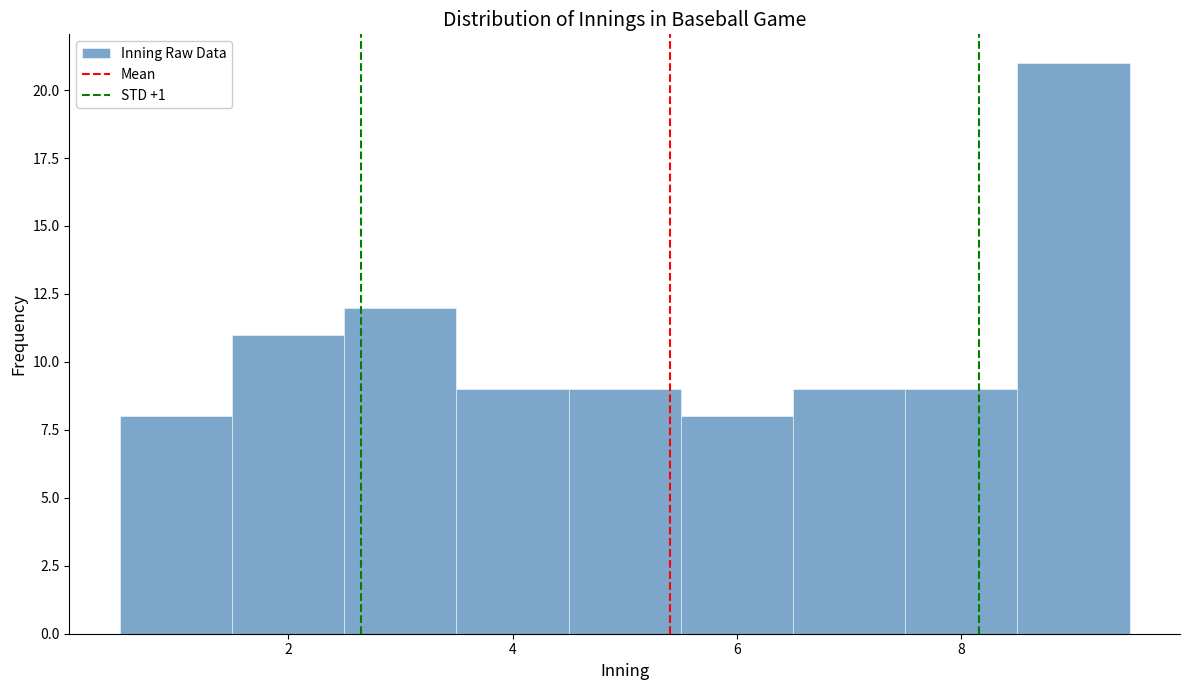

How tall is the bar that spans 2.5 to 3.5 on the x-axis? Neither the bar edges nor the heights are printed on the chart, so give them approximately, as read against the axes.

12